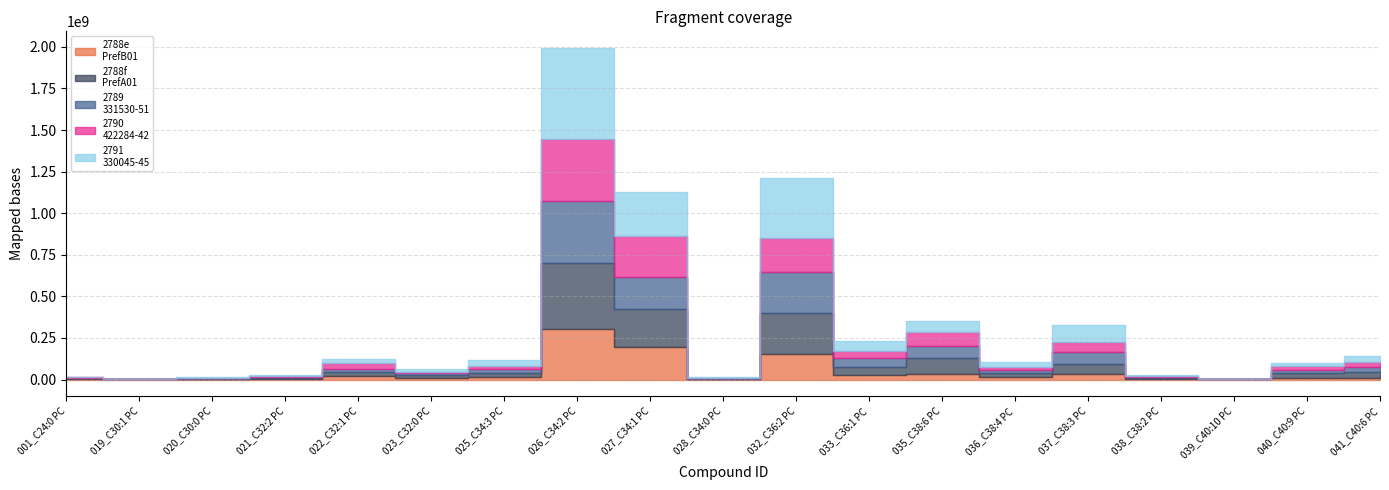

Which has a higher value, 039_C40:10 PC or 026_C34:2 PC?

026_C34:2 PC